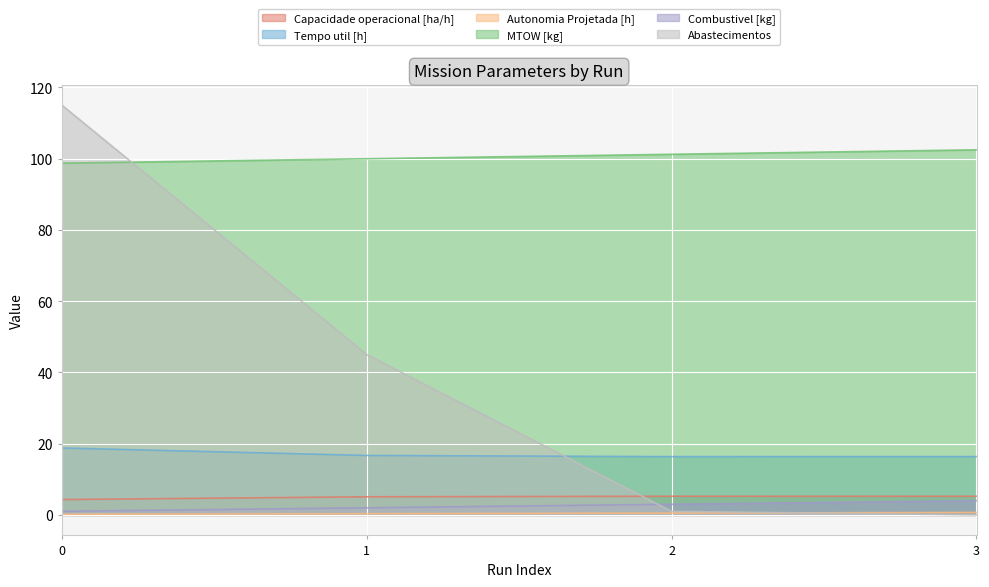

Count the Combustivel [kg] values in the range 2 to 4.

3